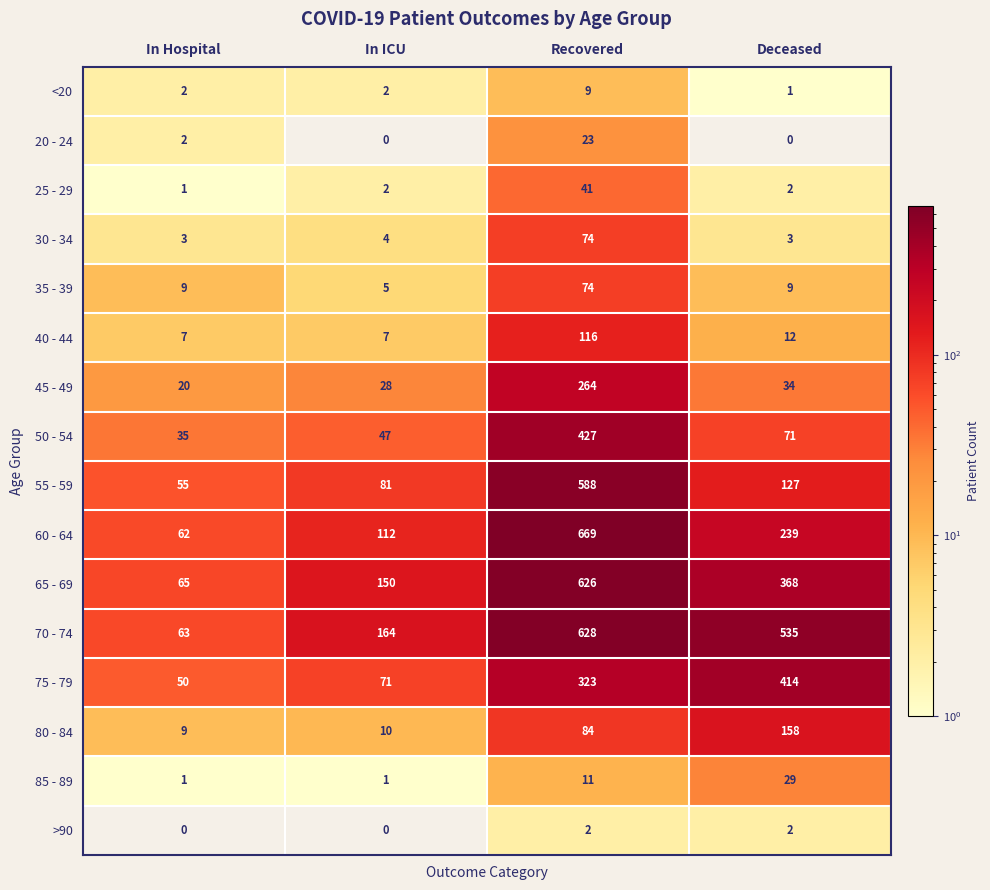

List the labels in order of 60 - 64 value, smallest first.

In Hospital, In ICU, Deceased, Recovered